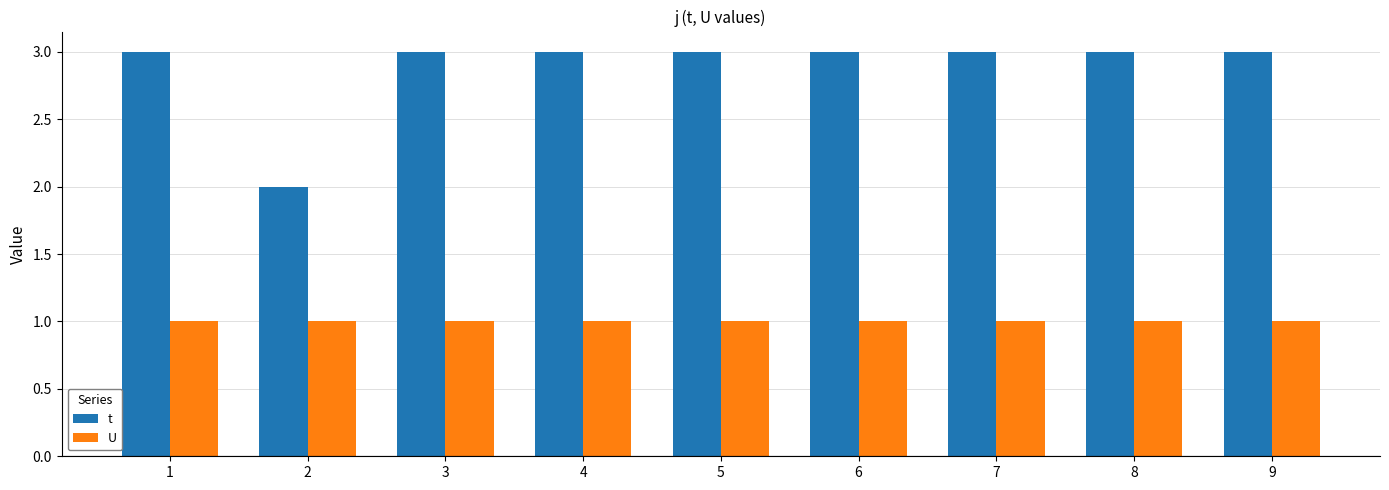

Which category has the lowest value in the t series?

2